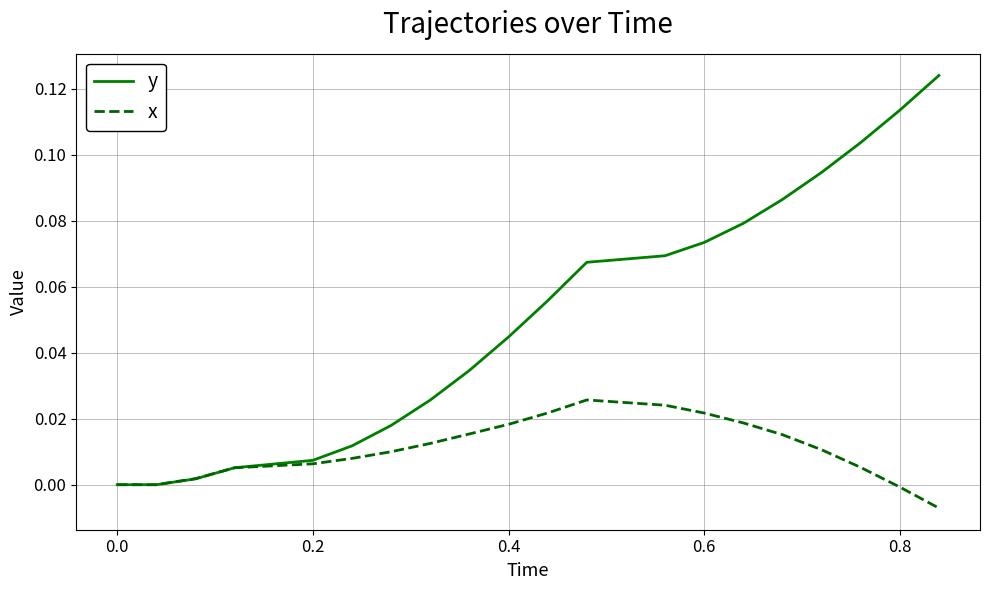

List the series in order of their peak value, highest first.

y, x